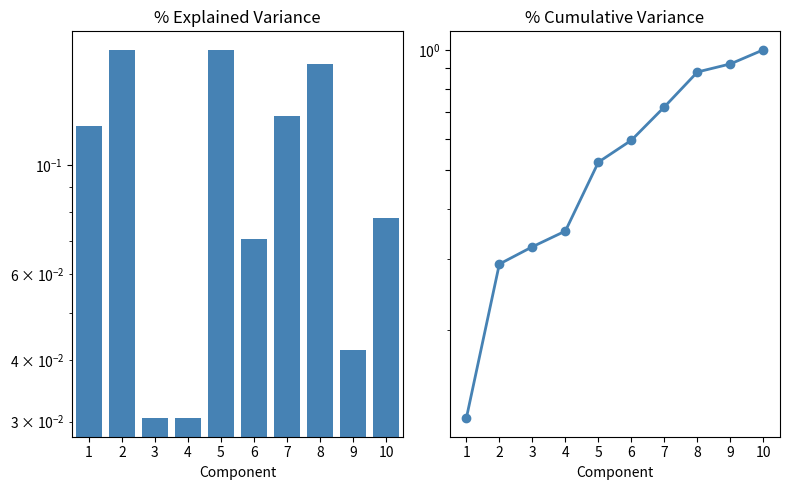

What is the difference between the second highest and second lowest values in the Cumulative Leve EXP series?

0.6